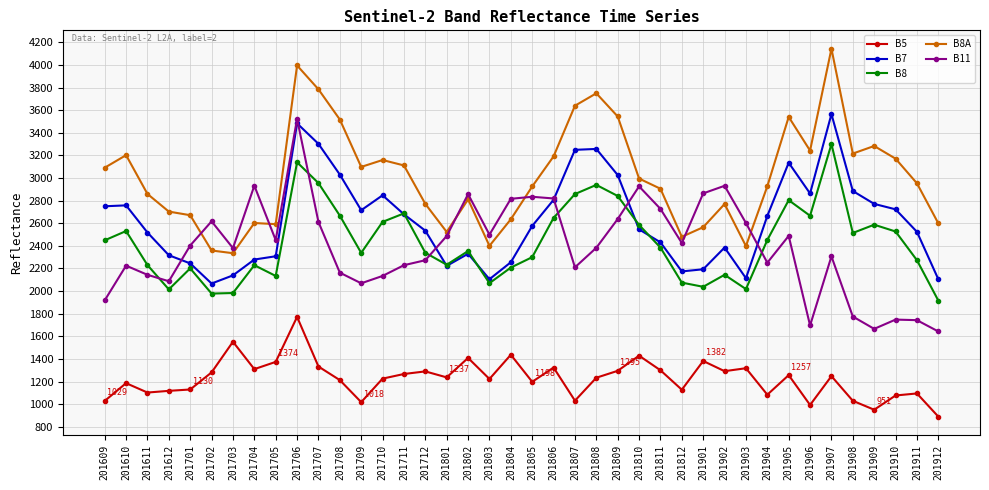

What is the value of the B5 point at the 21st from the left?

1198